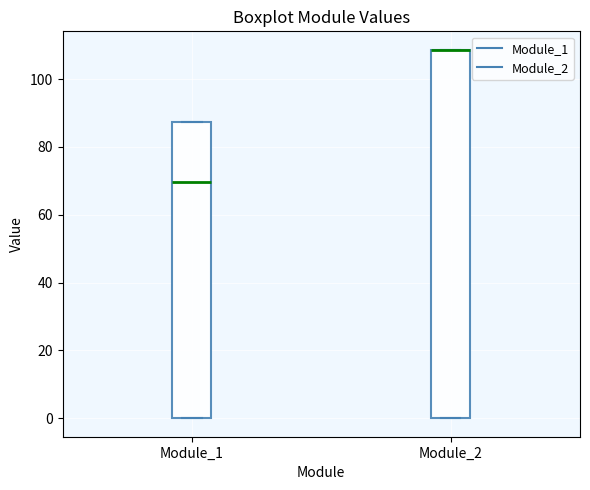

Reading left to right, transcribe this box plot: for each box, give where its median line is, the range the box spans, and where its two whiskers end, as read against the y-axis. The values are not printed on the chart, so give them approximately, as read against the axis.

Module_1: median 70, box 0 to 88, whiskers 0 to 88
Module_2: median 108 (drawn on the box's upper edge), box 0 to 108, whiskers 0 to 108